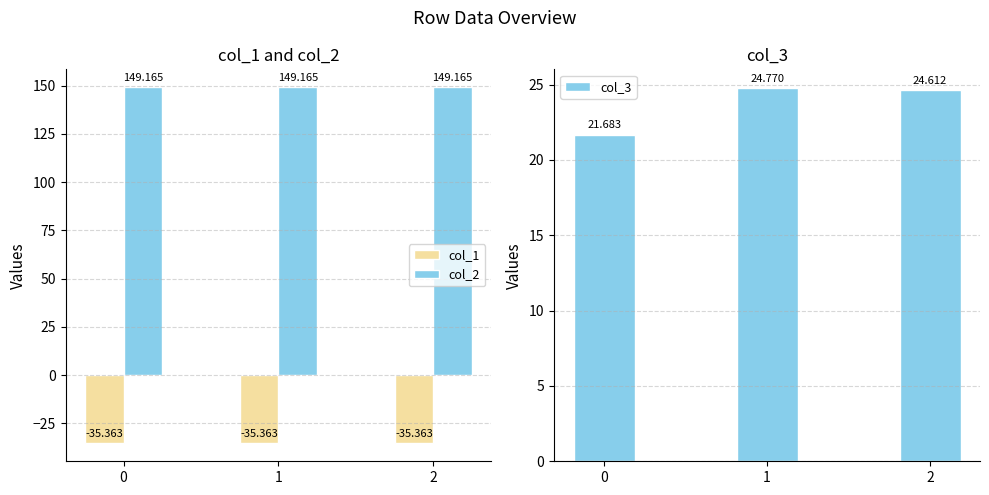

How many data points in col_3 are less than 24?

1